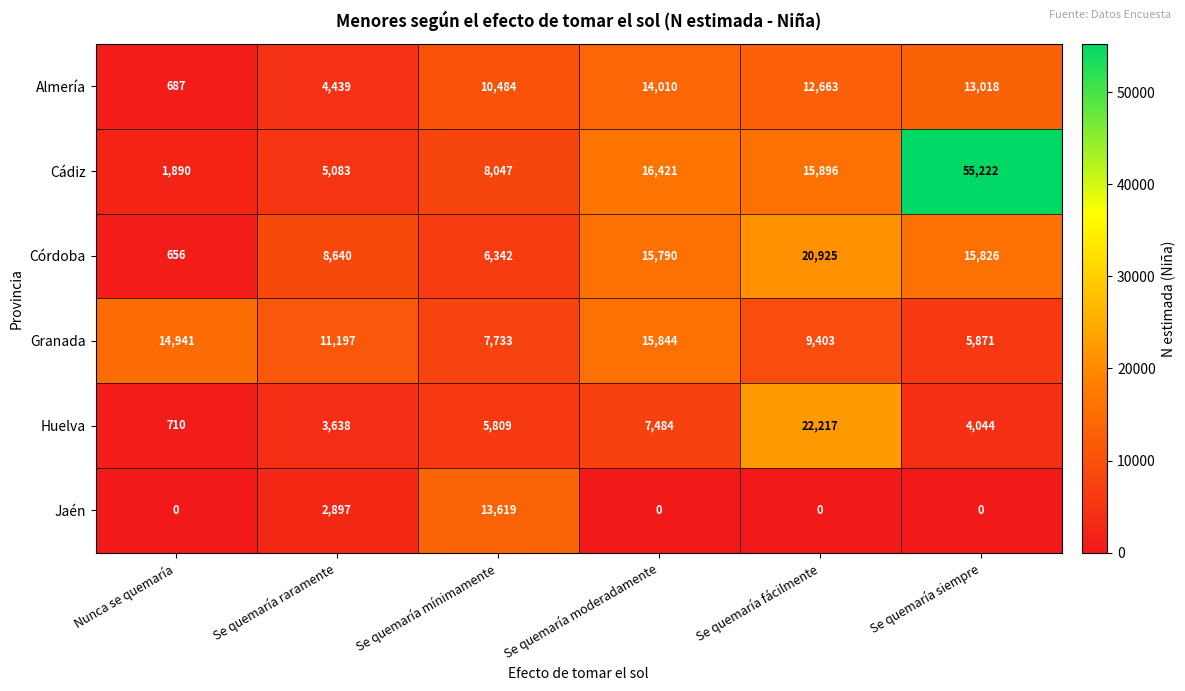

What is the average value of the Almería series?

9217